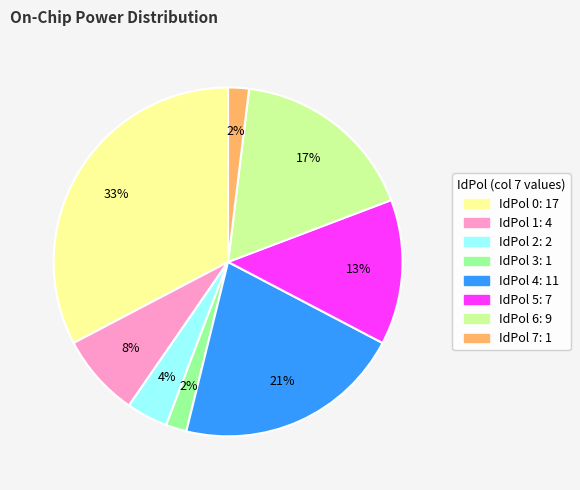

Does any single category account for the majority?

No